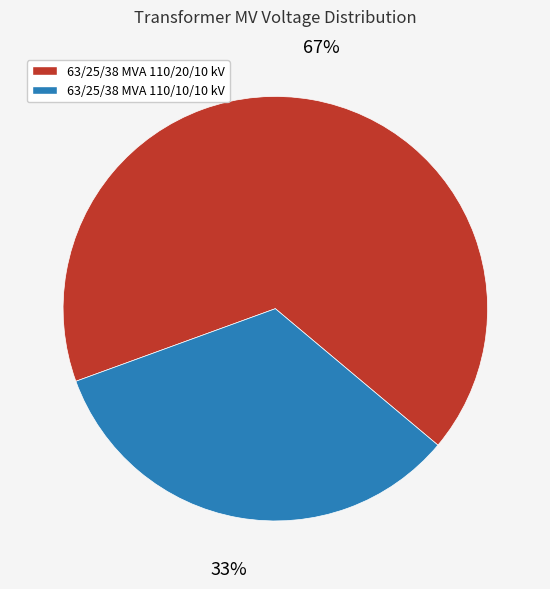

Which has a higher value, 63/25/38 MVA 110/20/10 kV or 63/25/38 MVA 110/10/10 kV?

63/25/38 MVA 110/20/10 kV